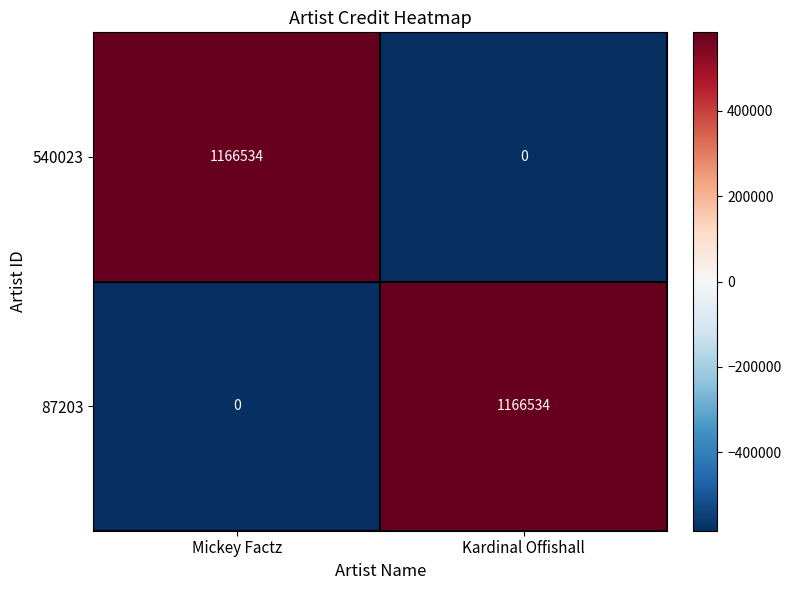

Count the number of data series in this chart.

2